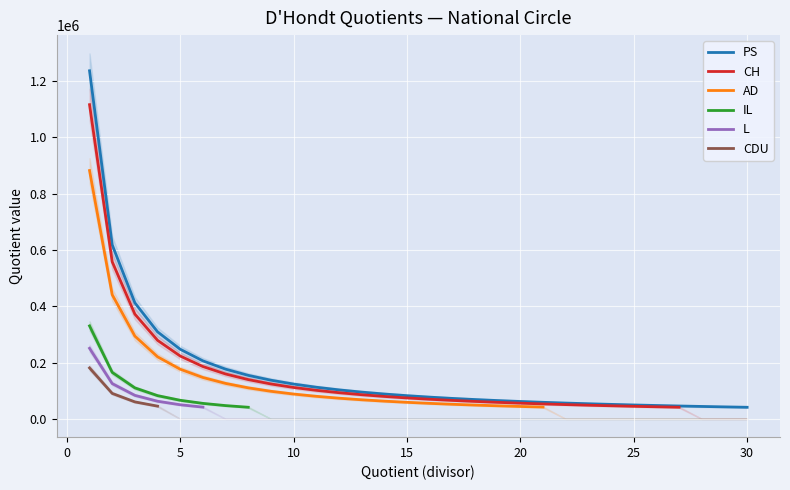

True or false: CH and IL intersect in this chart.

False